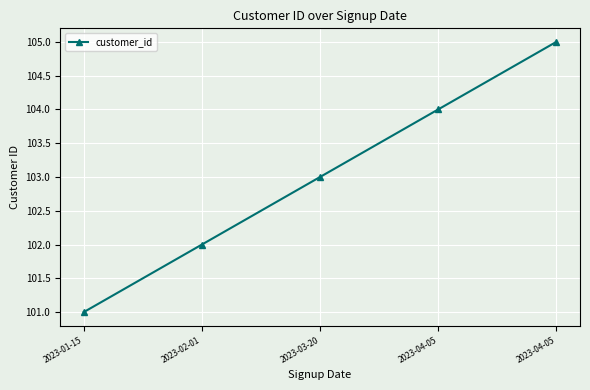

Where does the data first go above 103?

2023-04-05